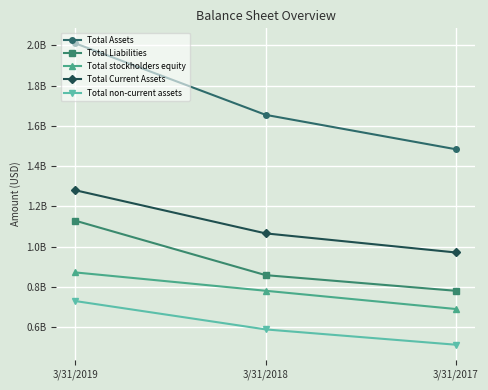

Between 3/31/2019 and 3/31/2018, which series saw the biggest shift?

Total Assets